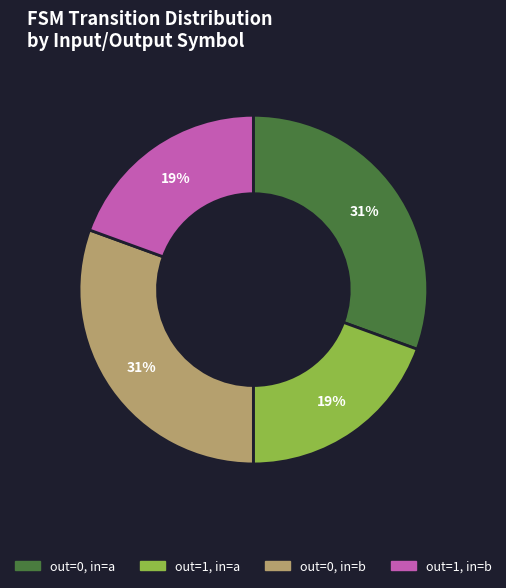

Does out=0, in=a account for over 50% of the chart?

No